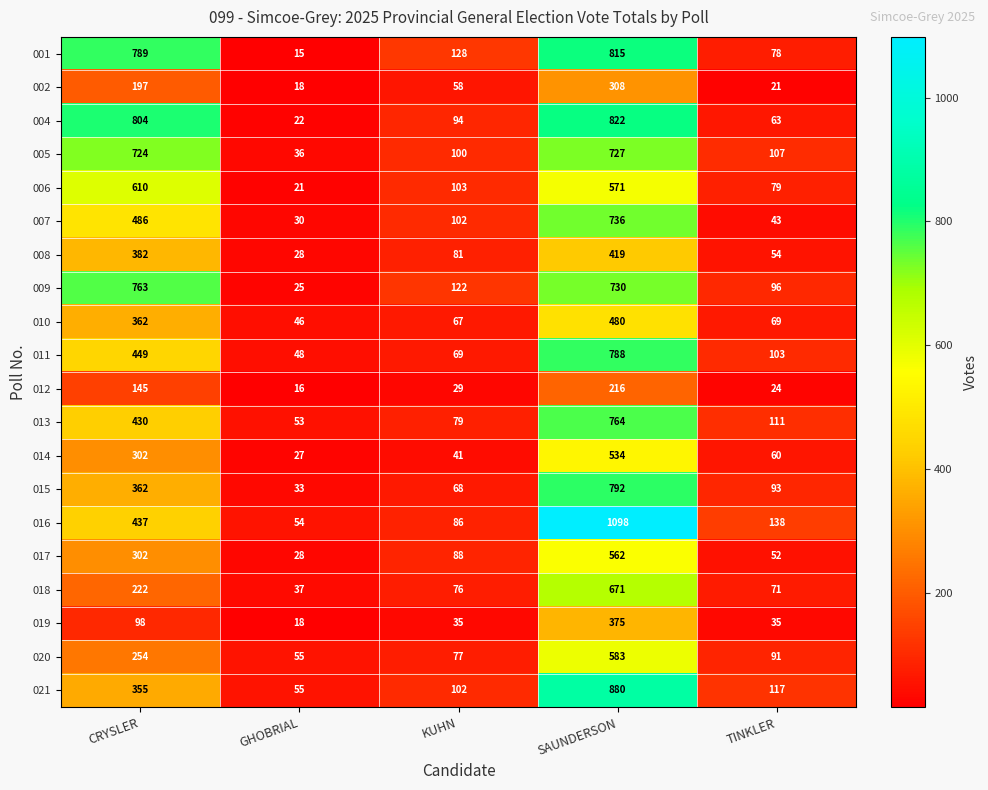

At how many categories does at least one series exceed 1051?

1